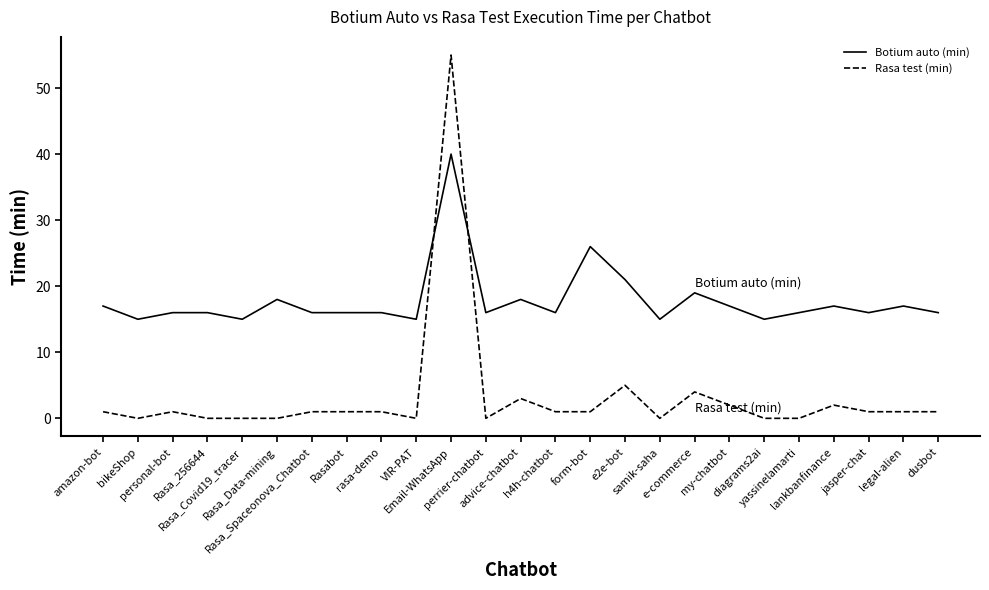

Does the chart display data point markers on the line(s)?

No